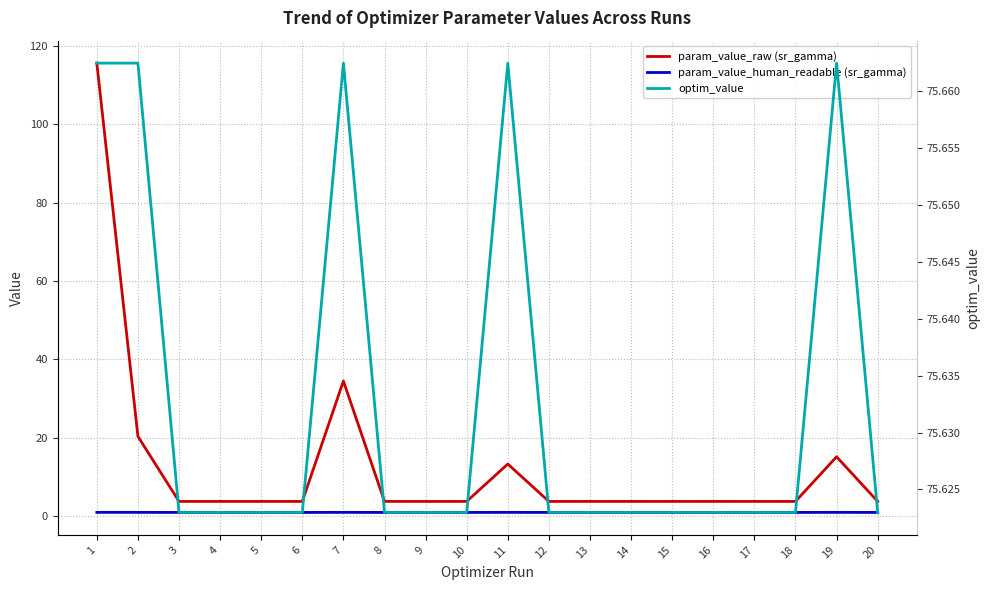

What is the difference between the second highest and minimum values in the param_value_raw (sr_gamma) series?

30.7